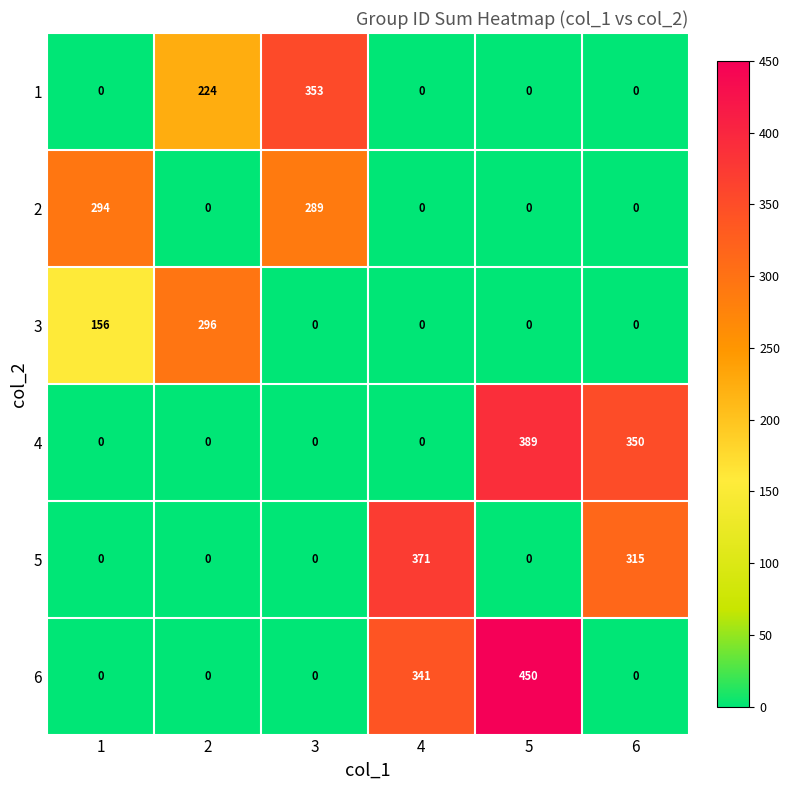

What is the sum of all 6 values?

791